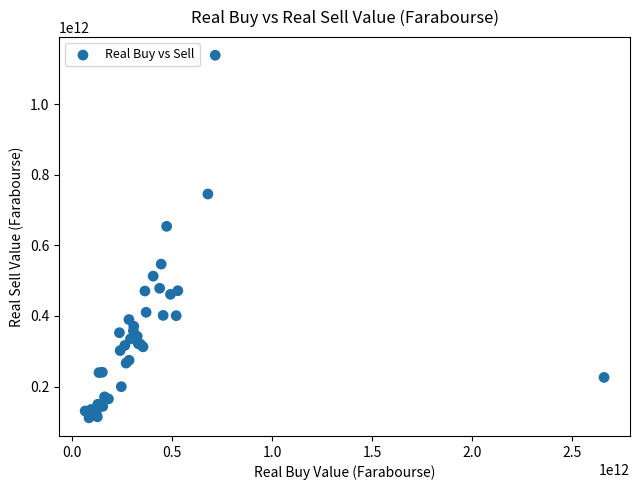

What Y value in the scatter plot is closest to 625042522627?

654000206888